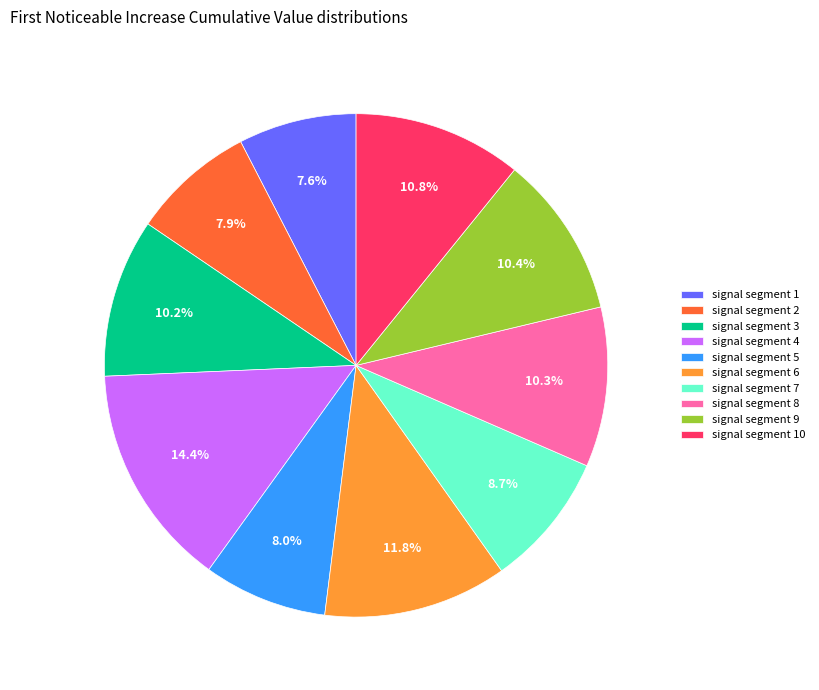

How many segments does this pie chart have?

10